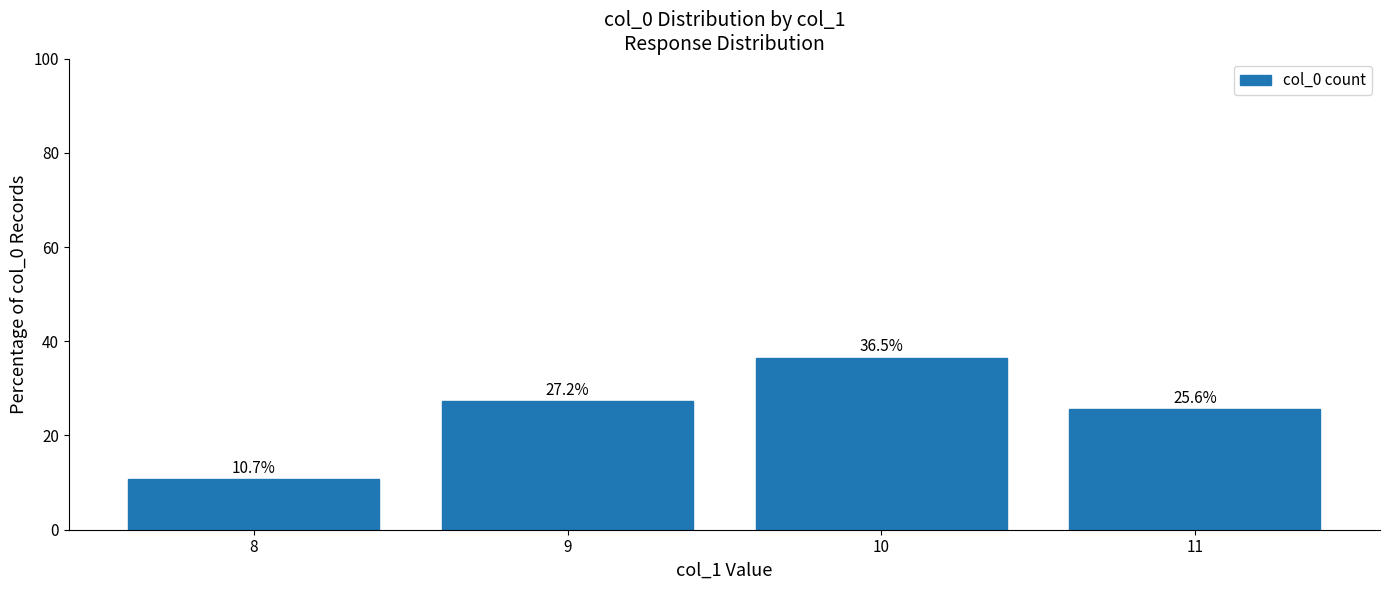

Does the chart contain any negative values?

No